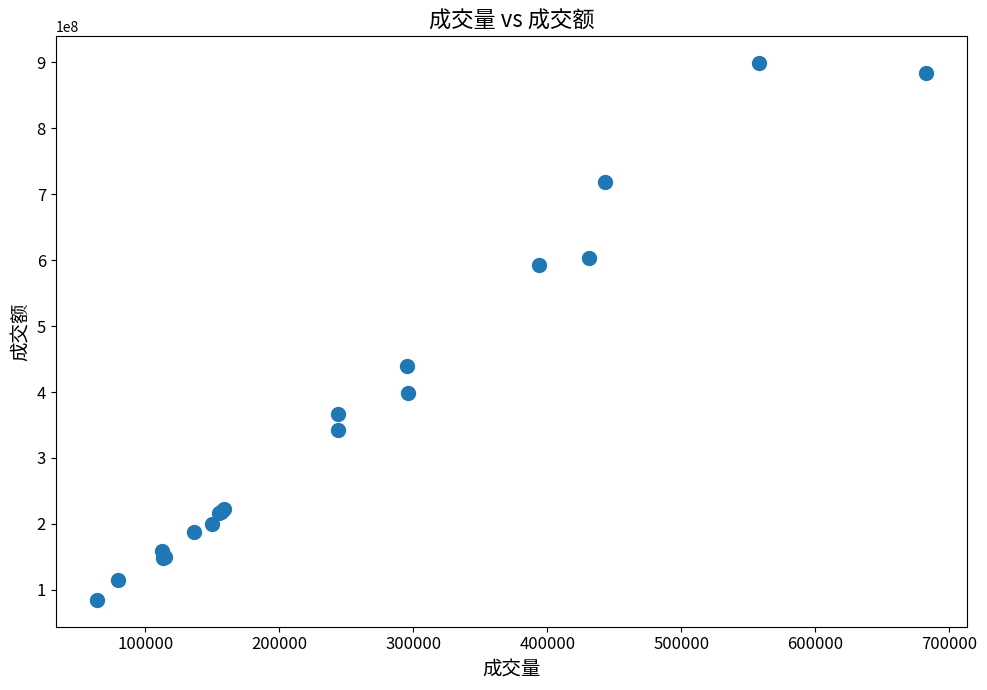

What Y value in the scatter plot is closest to 491745012?

440144741